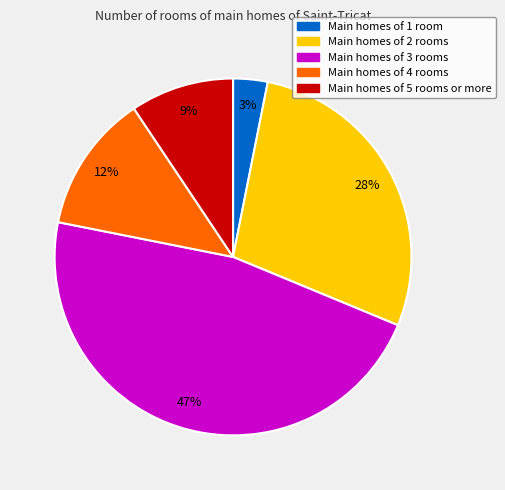

To the nearest percent, what is the difference between the largest and smallest slice percentages?

44%